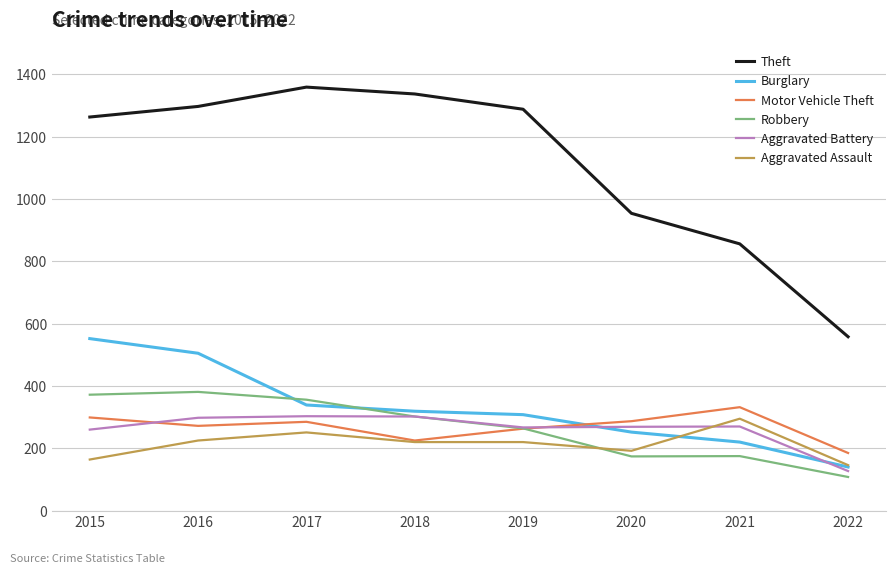

At how many categories does at least one series exceed 654?

7